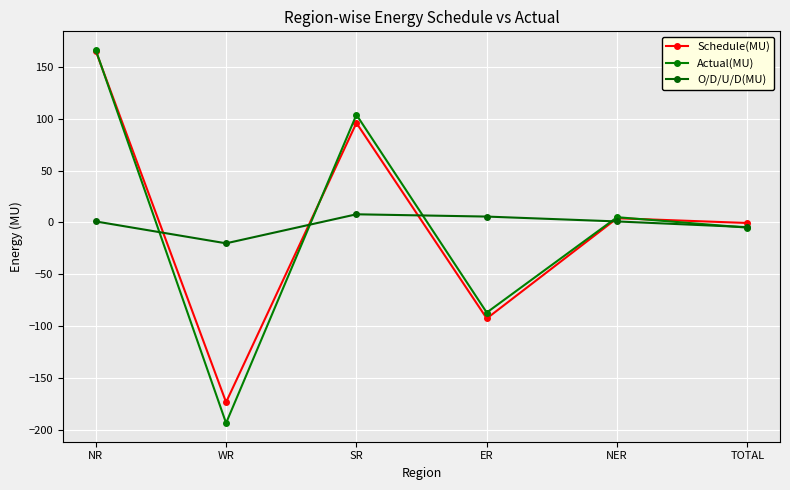

Does the chart display data point markers on the line(s)?

Yes